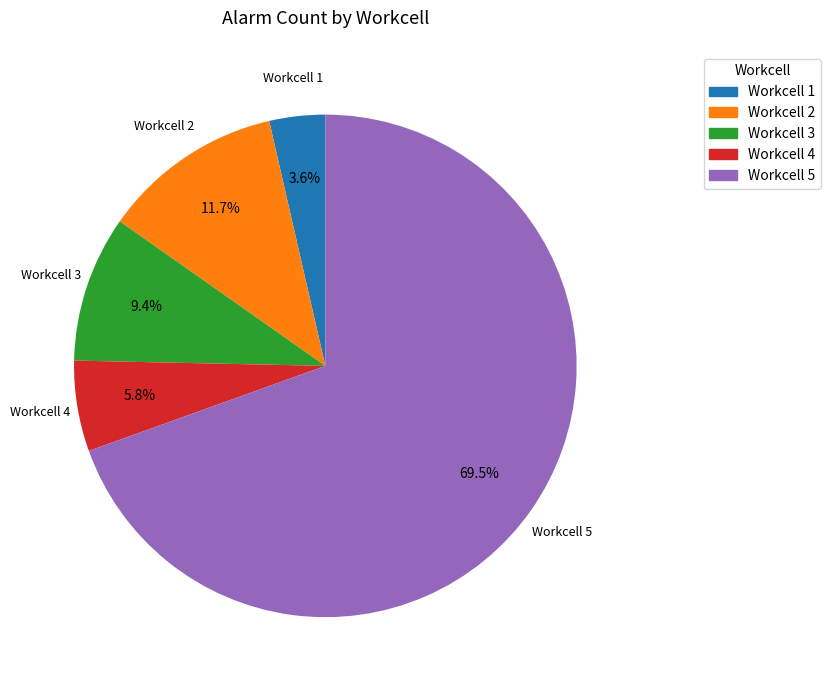

Does any single category account for the majority?

Yes